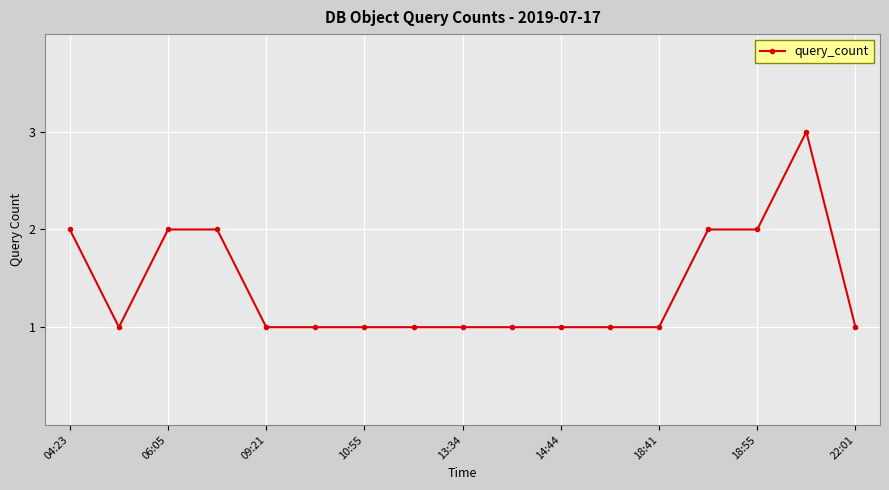

What is the maximum value shown in the chart?

3